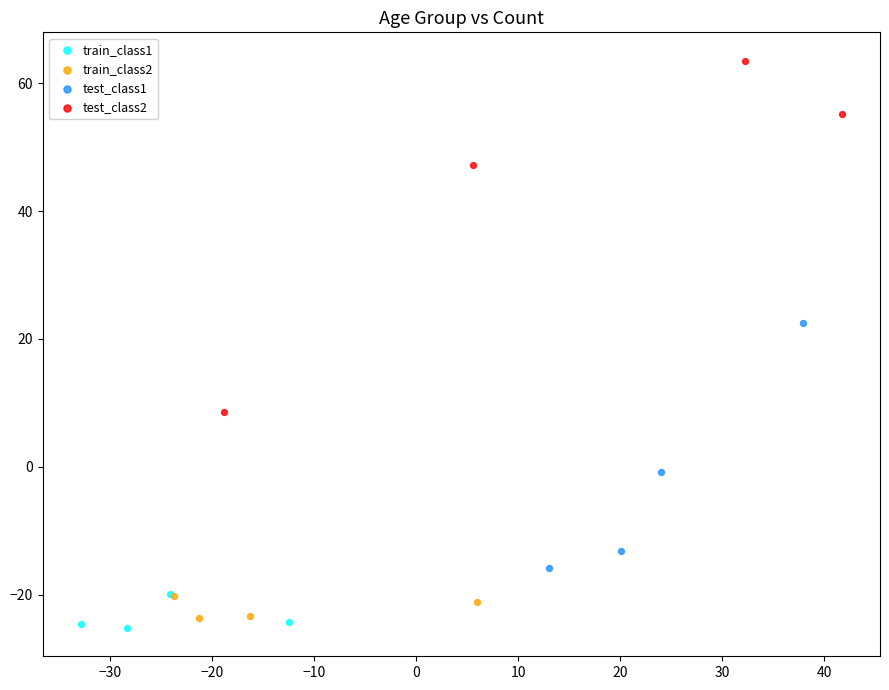

Which series reaches the maximum Y coordinate?

test_class2